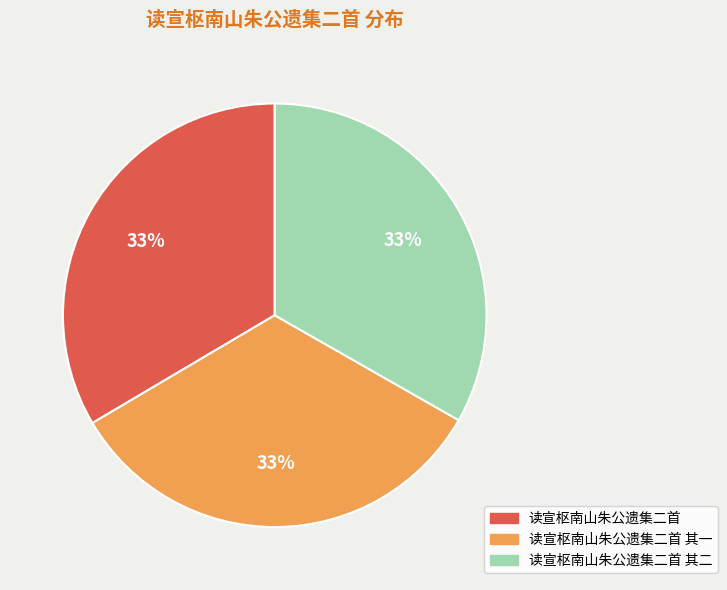

How many segments does this pie chart have?

3